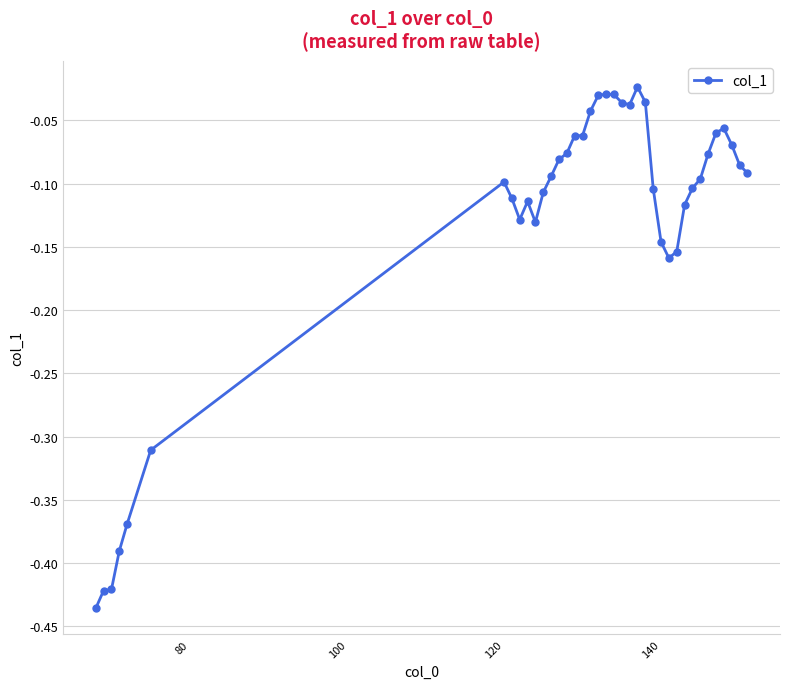

What is the difference between the maximum and minimum values?

0.4